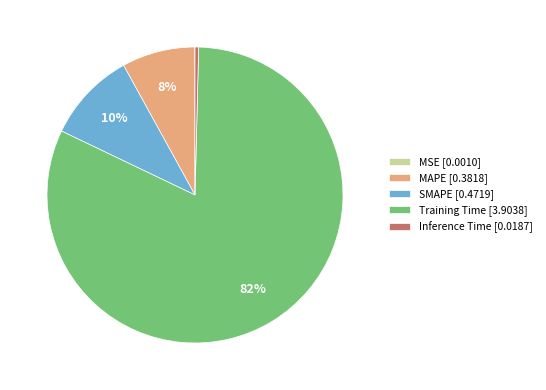

Is there any slice that represents more than half of the pie?

Yes